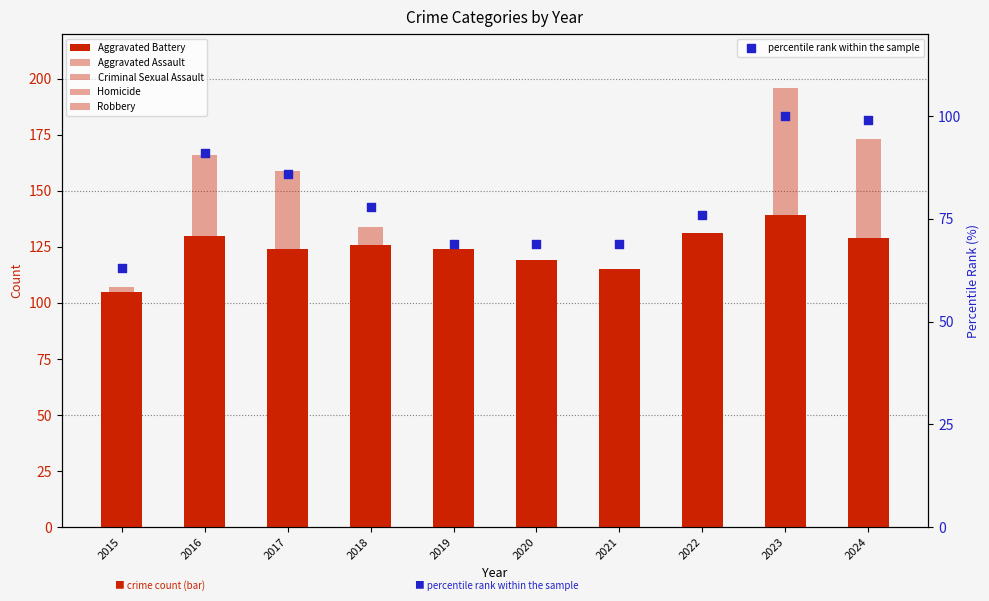

Which series contains the highest Y value?

Robbery